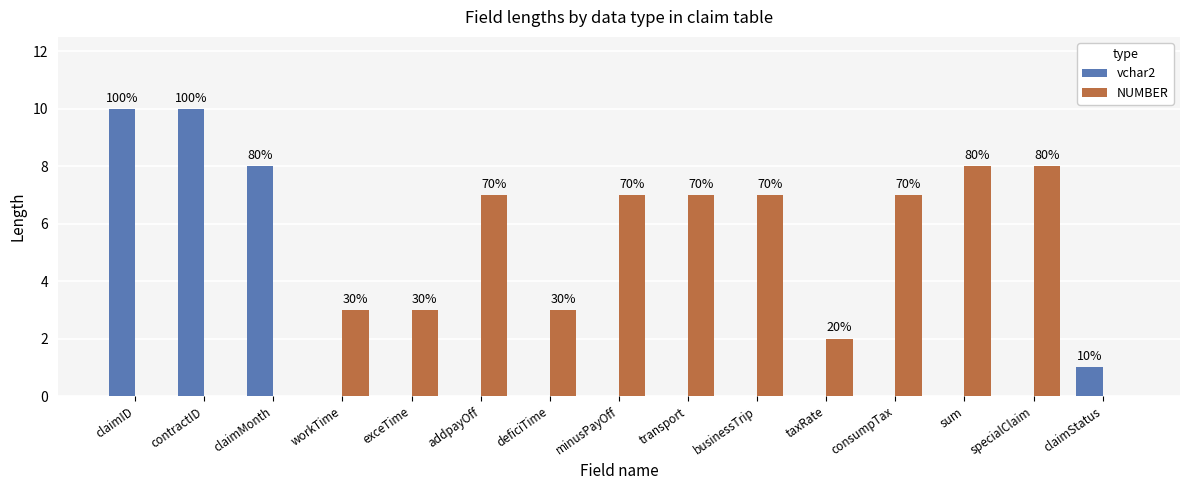

Reading right to left, what are all the values shown in this chart?

vchar2: claimStatus=1	specialClaim=0	sum=0	consumpTax=0	taxRate=0	businessTrip=0	transport=0	minusPayOff=0	deficiTime=0	addpayOff=0	exceTime=0	workTime=0	claimMonth=8	contractID=10	claimID=10
NUMBER: claimStatus=0	specialClaim=8	sum=8	consumpTax=7	taxRate=2	businessTrip=7	transport=7	minusPayOff=7	deficiTime=3	addpayOff=7	exceTime=3	workTime=3	claimMonth=0	contractID=0	claimID=0